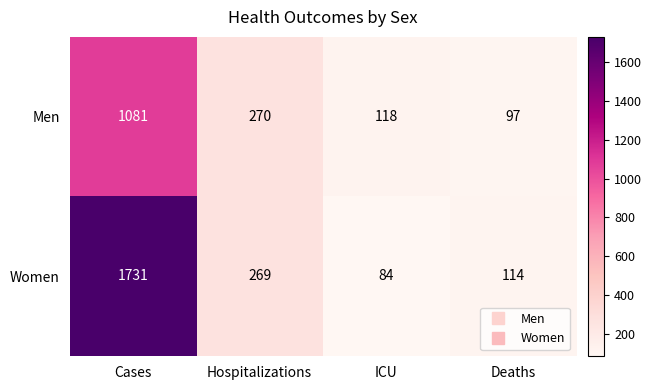

What is the spread (max minus min) of values at Hospitalizations?

1